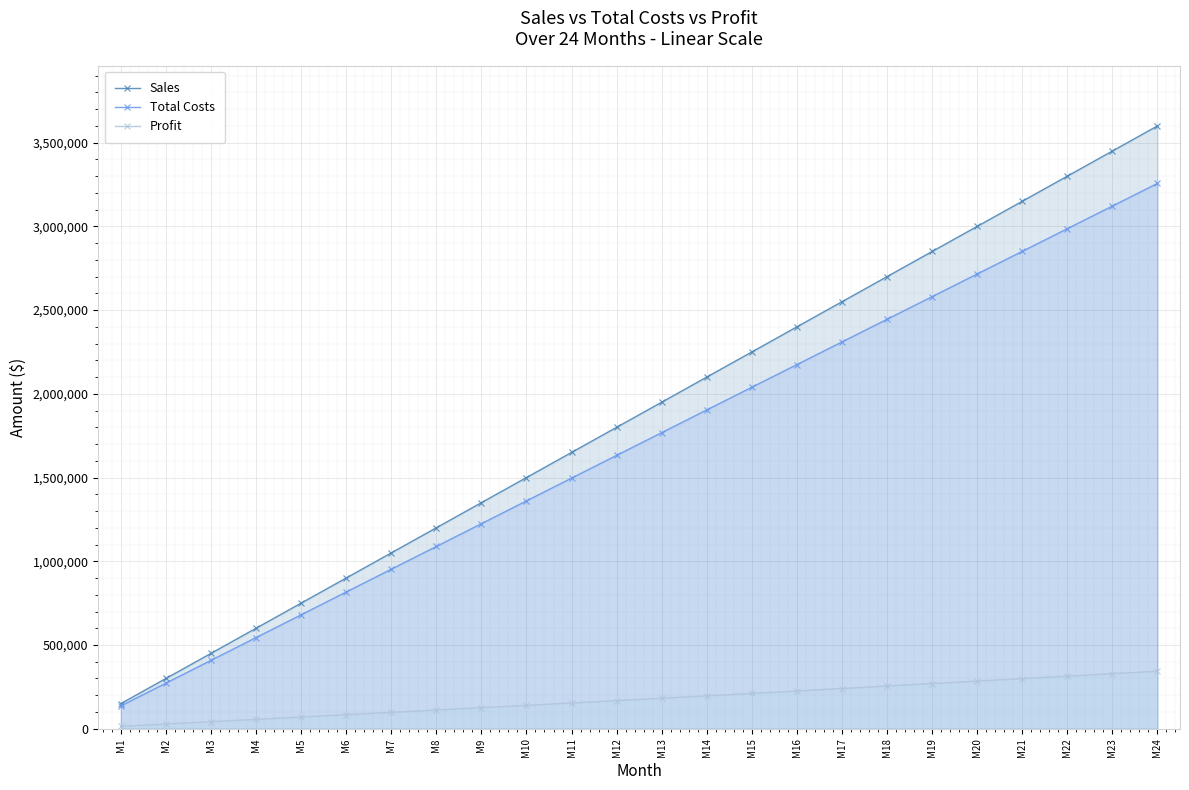

Between M20 and M21, which series saw the biggest shift?

Sales